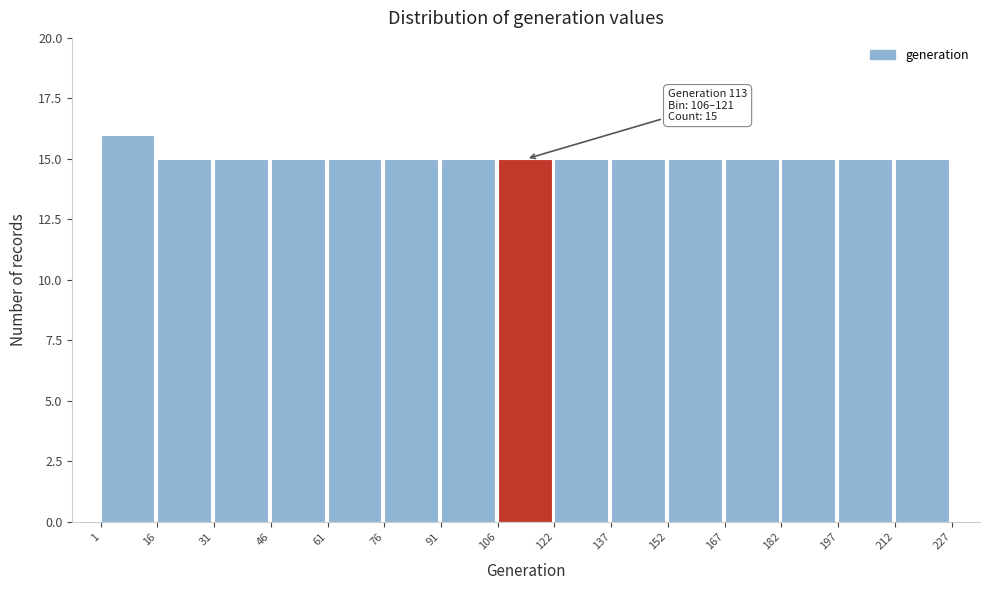

Over which range of the x-axis is the bar tallest?

1 to 16